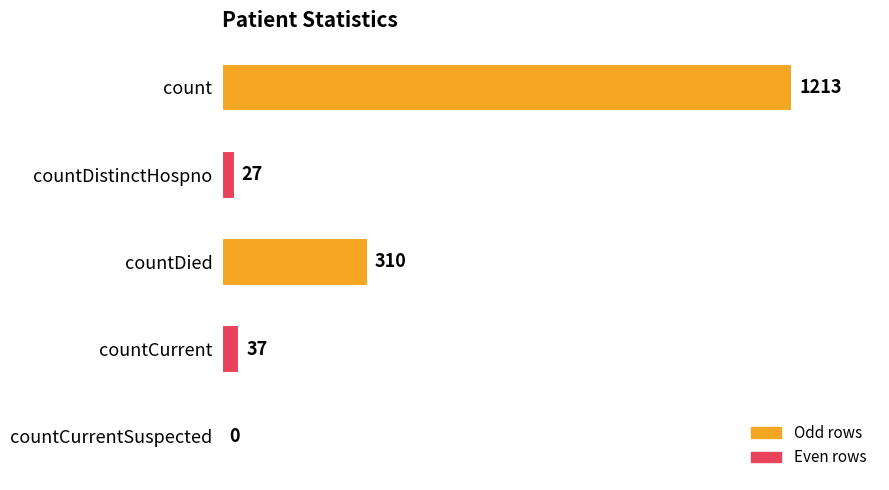

What is the sum of all values?

1587